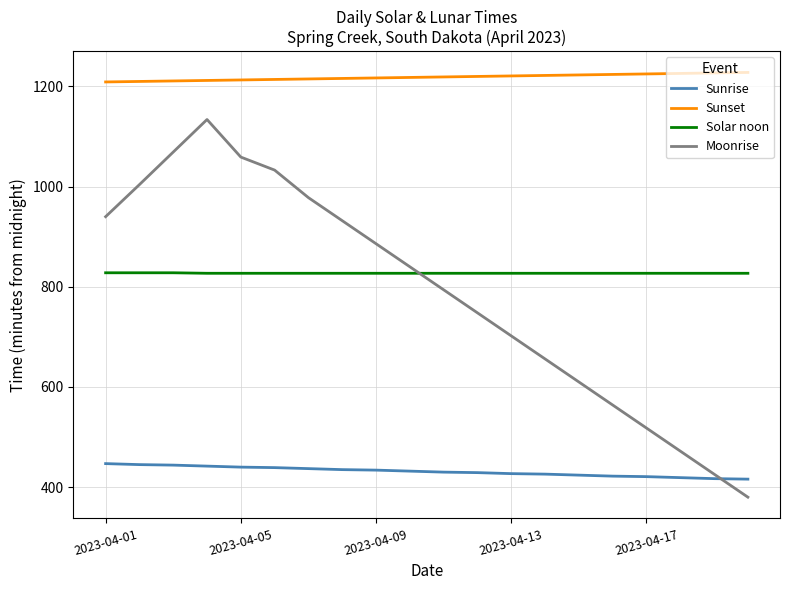

At how many categories does at least one series exceed 907?

20